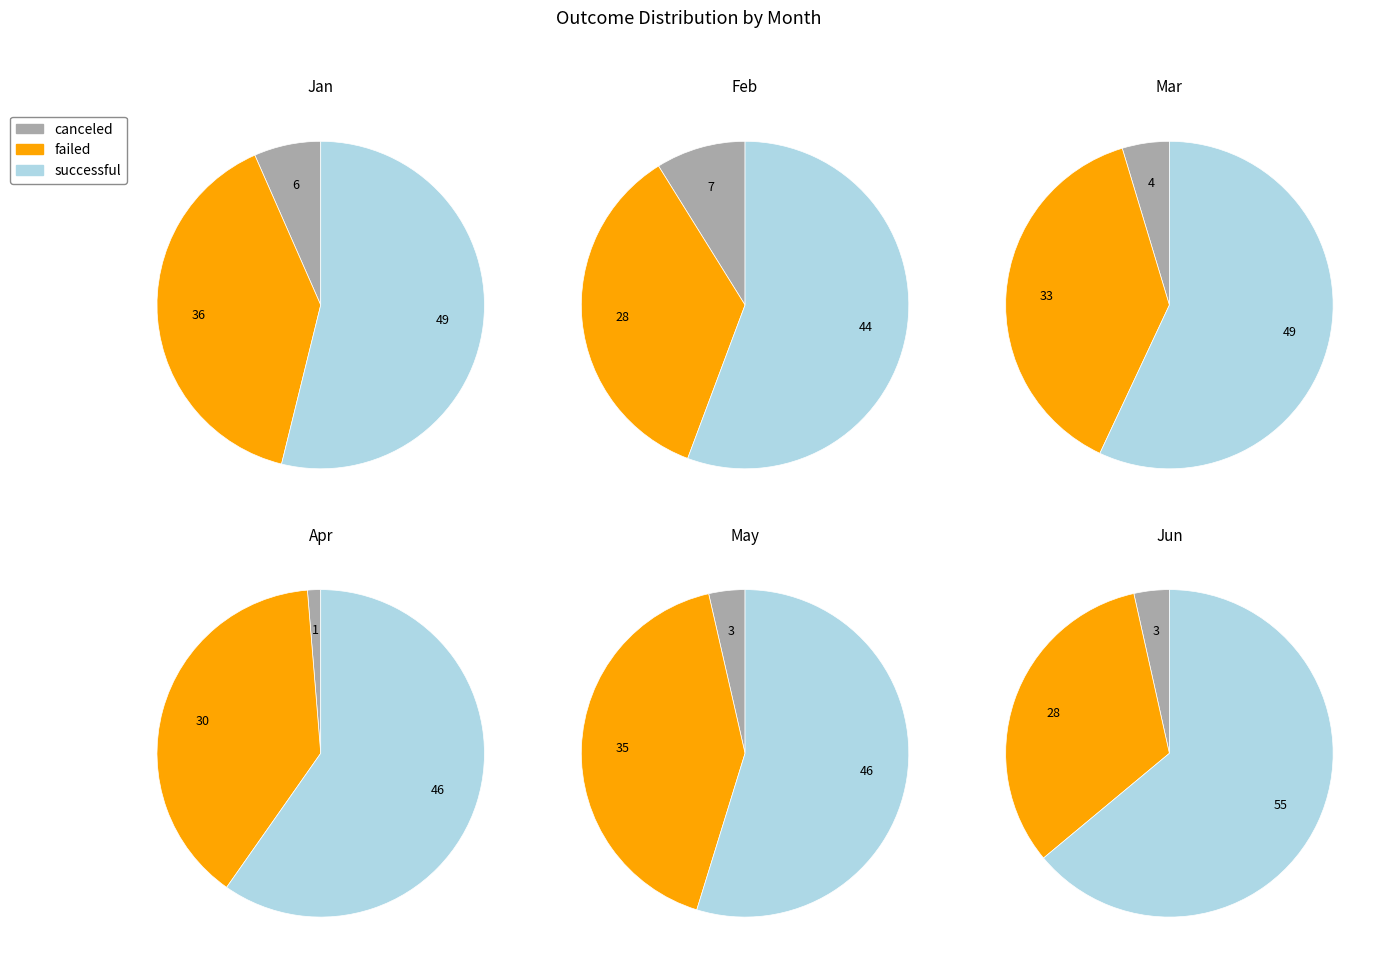

Does Dec account for over 50% of the chart?

No